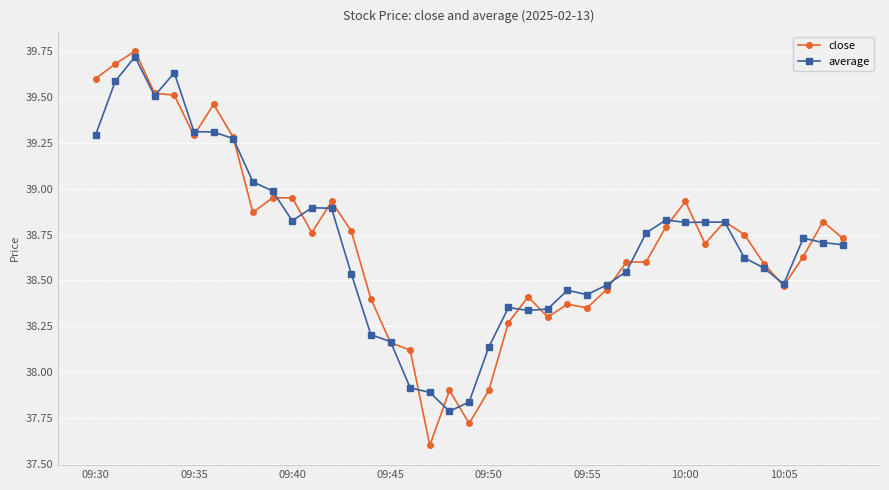

What is the maximum value for average?

39.7